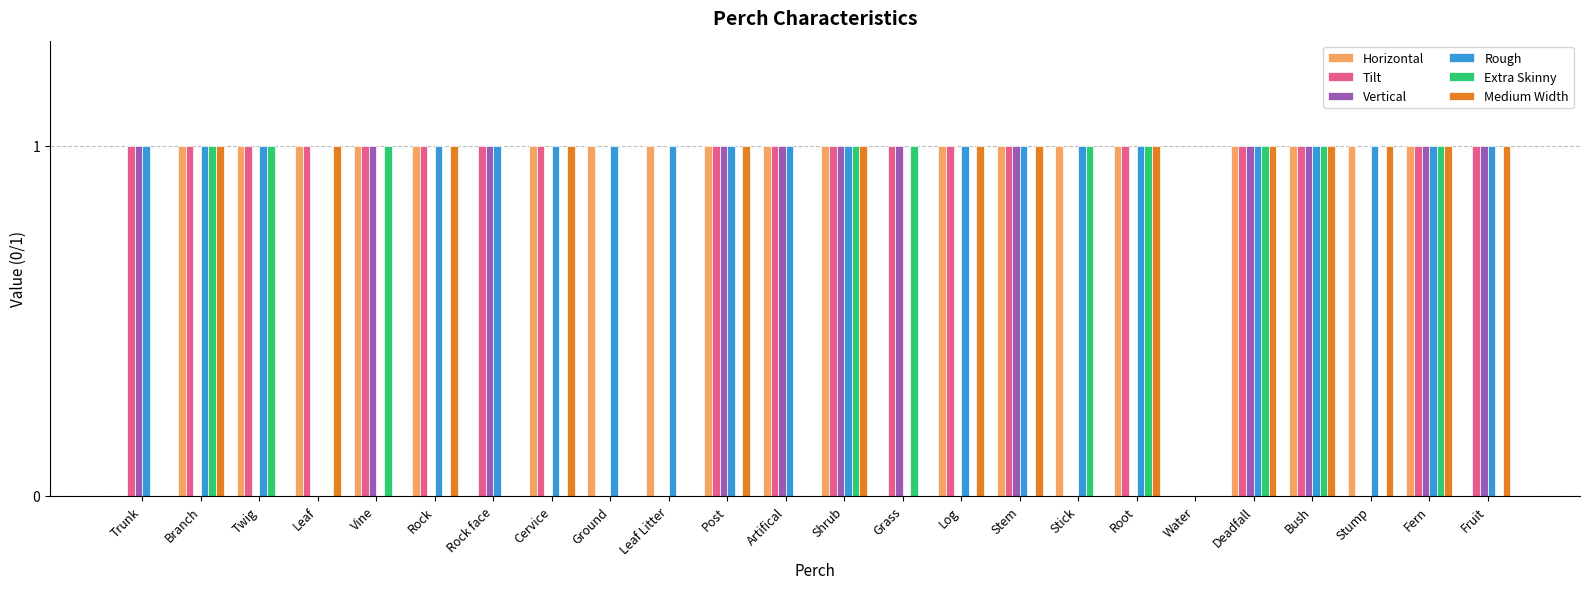

Is it true that Extra Skinny equals -1 at Post?

False